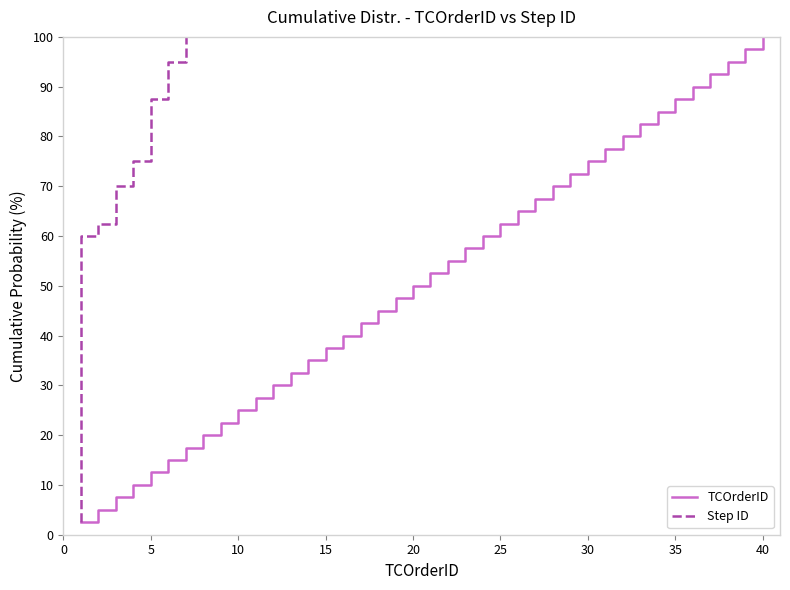

What is the difference between the maximum and minimum values in the Step ID series?

97.5